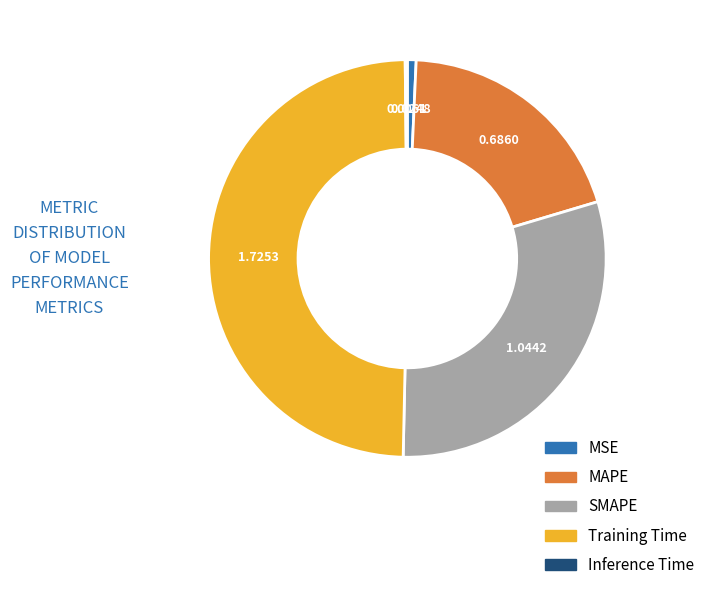

Which slice is the largest?

Training Time